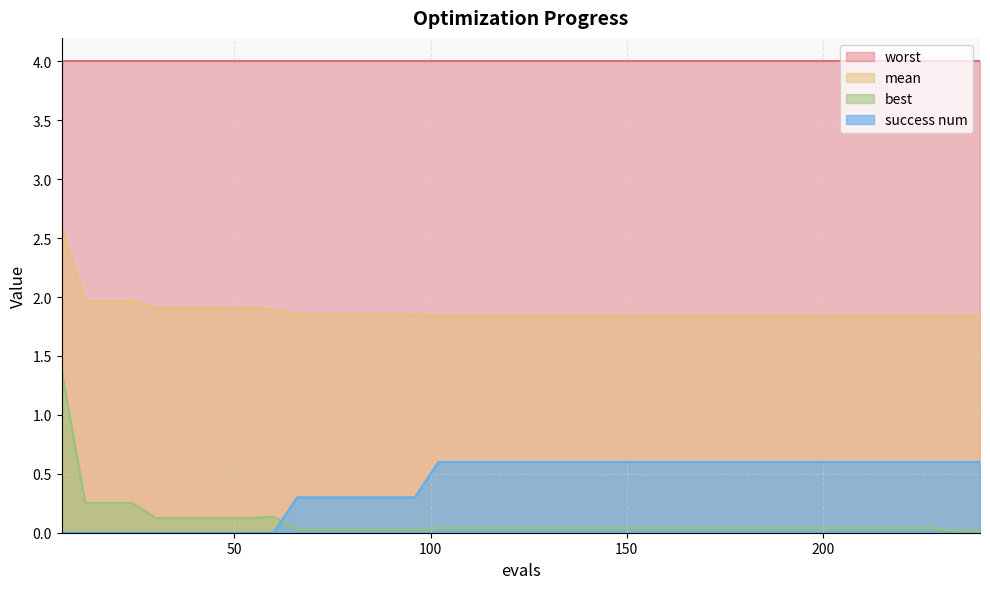

List the series in order of their peak value, highest first.

worst, mean, best, success num